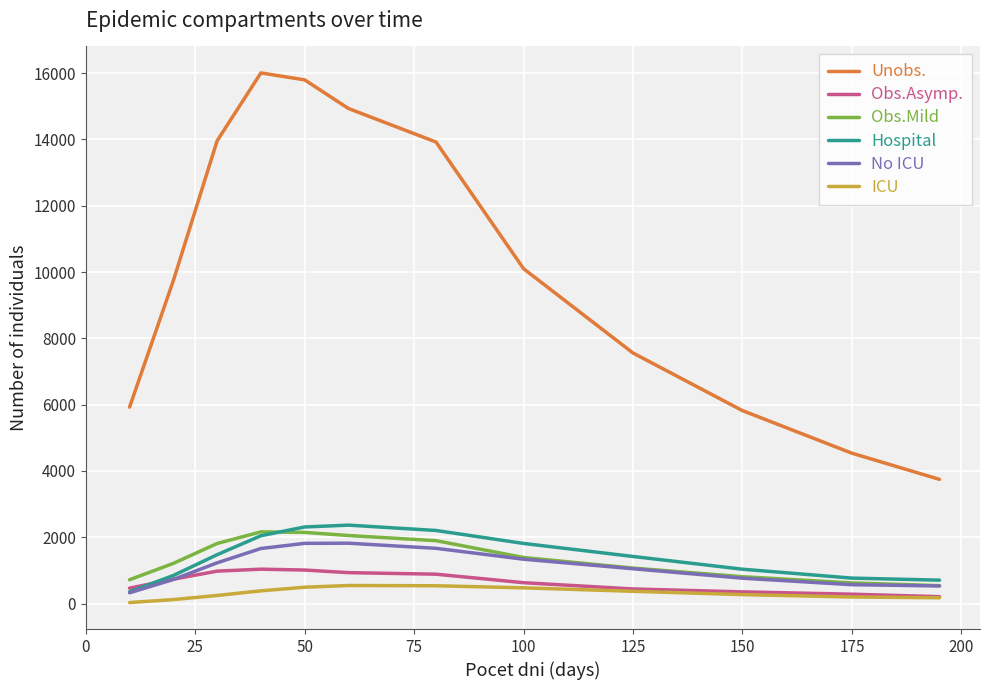

What is the sum of all ICU values?

3849.8